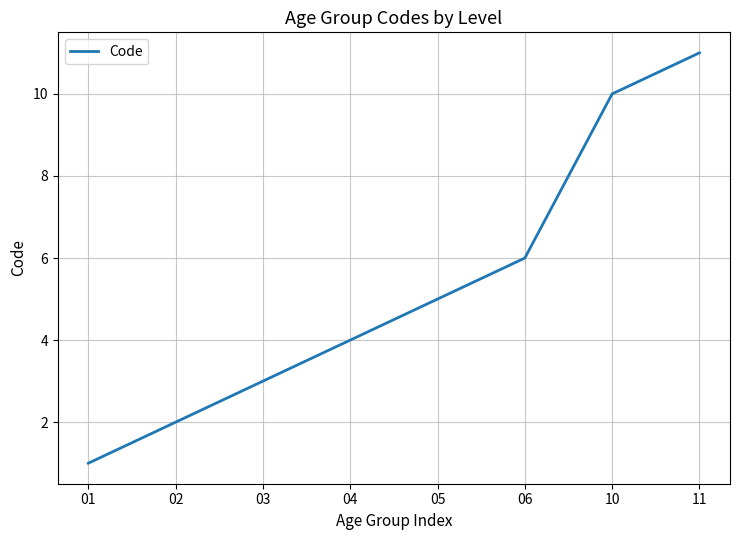

Is it true that the value at 11 is 15?

False